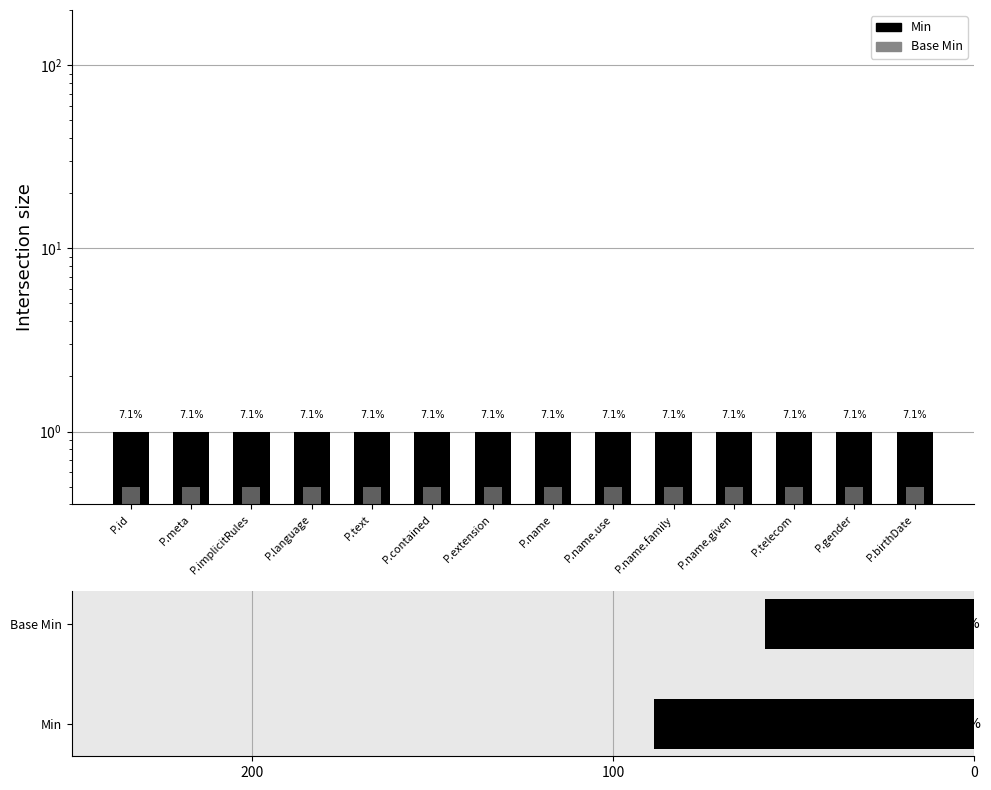

Is it true that Base Min equals 0.5 at P.gender?

True